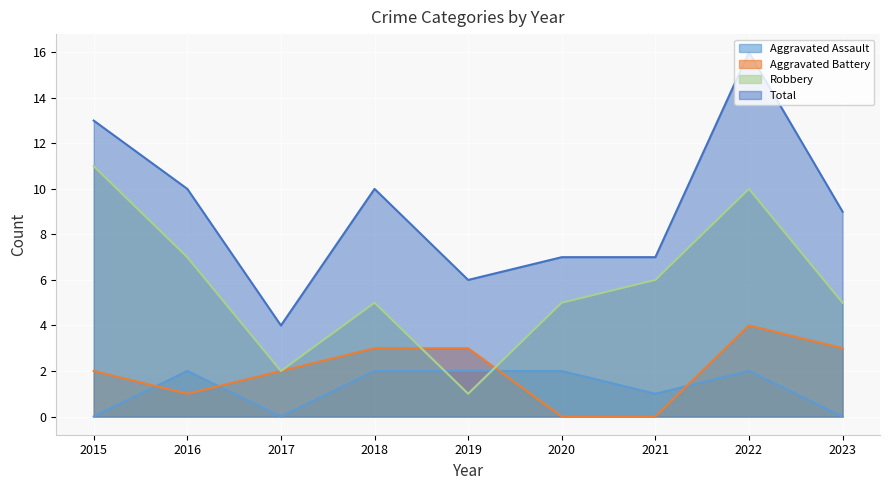

At which category does Aggravated Battery reach its first local peak?

2022